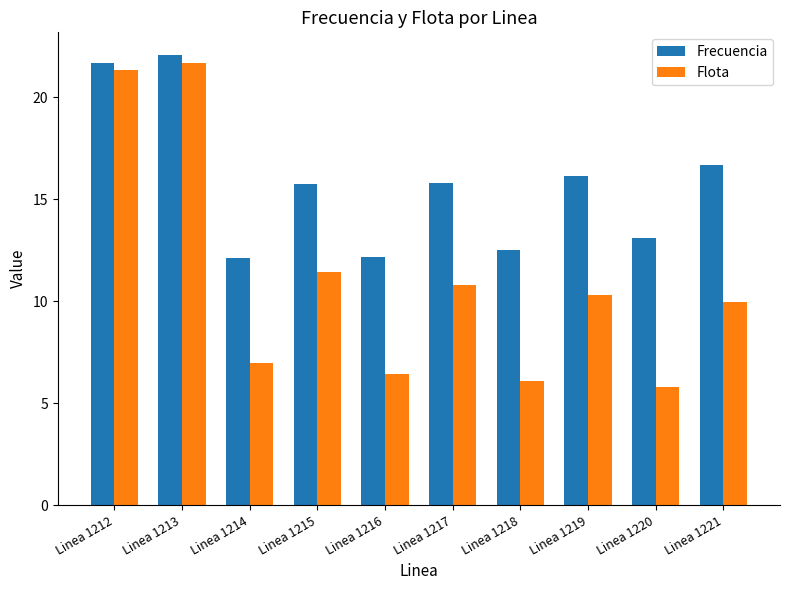

At which label does Frecuencia reach its peak?

Linea 1213